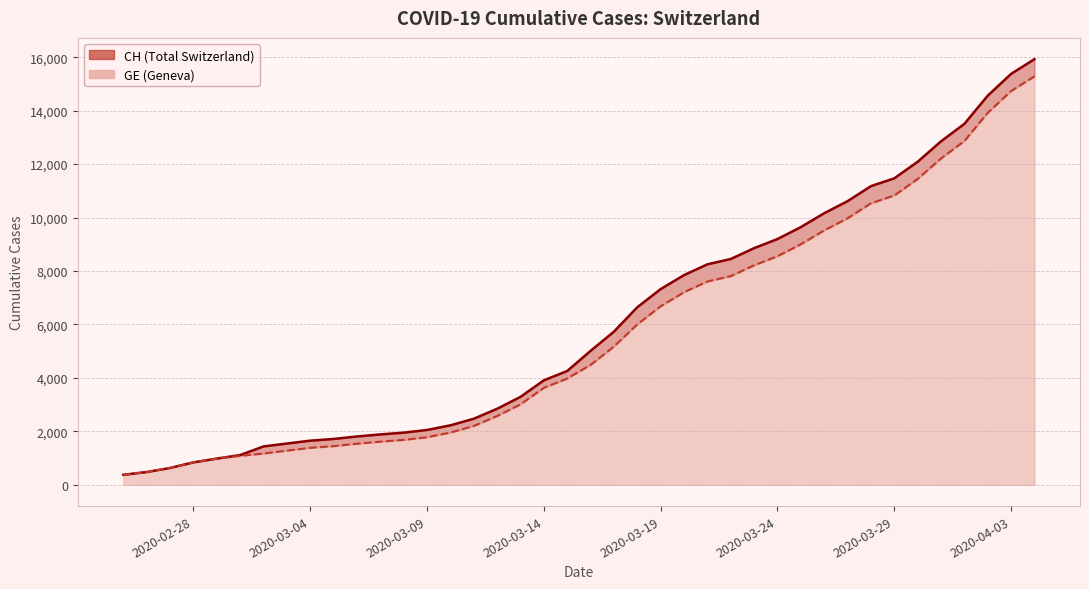

Reading left to right, what are all the values shown in this chart?

CH: 375	479	630	840	981	1113	1436	1544	1652	1715	1809	1885	1952	2051	2226	2472	2845	3291	3908	4259	5012	5731	6644	7323	7847	8249	8449	8855	9196	9642	10162	10613	11175	11467	12086	12852	13505	14561	15375	15926
GE: 375	479	630	840	981	1083	1171	1278	1384	1447	1538	1614	1681	1780	1955	2201	2574	3010	3627	3978	4485	5174	6002	6681	7205	7607	7807	8213	8554	9000	9520	9971	10533	10825	11444	12210	12863	13919	14733	15284